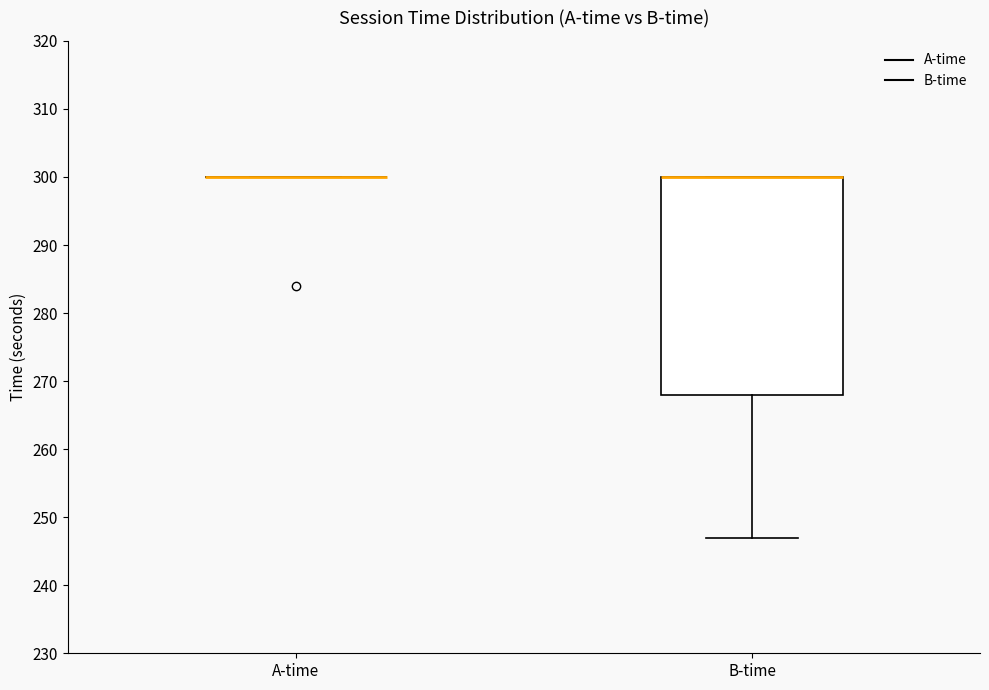

Comparing the boxes themselves (not the whiskers), which one is the tallest?

B-time